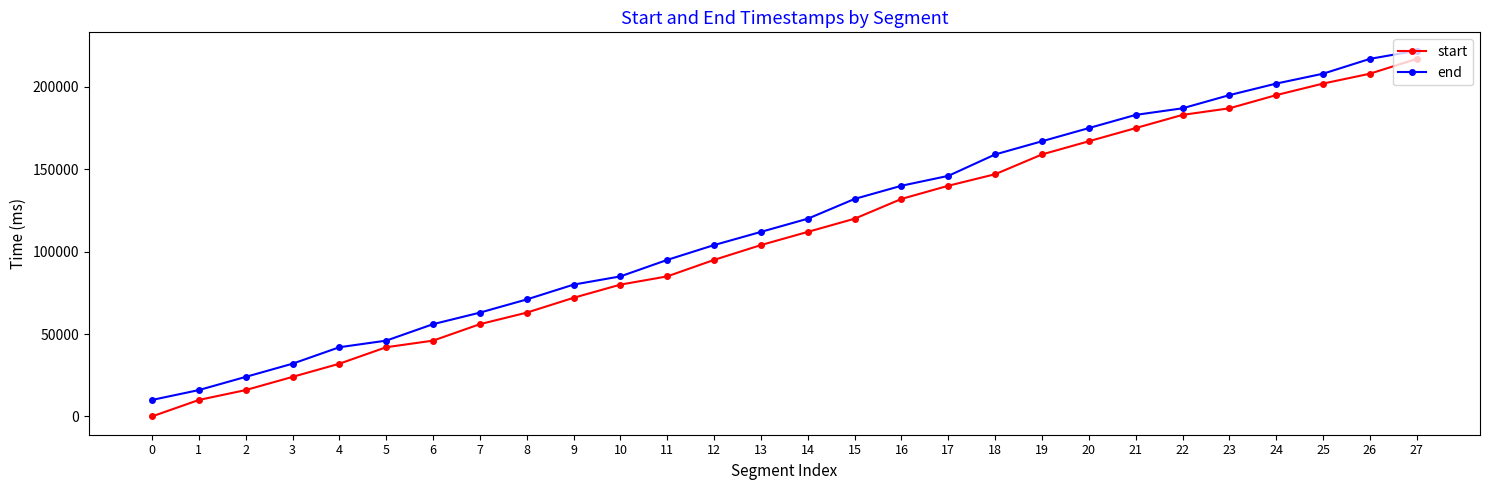

Which series changed the most between 15 and 20?

start